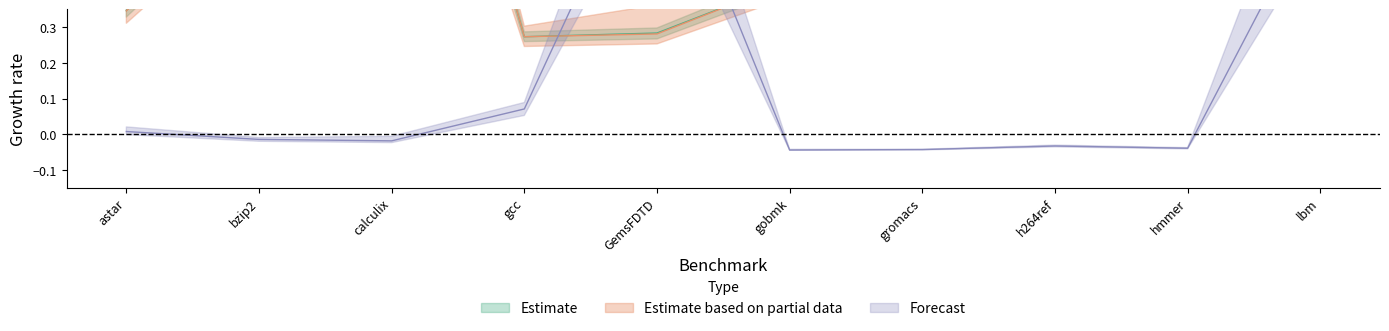

What is the label of the 1st point from the left?

astar